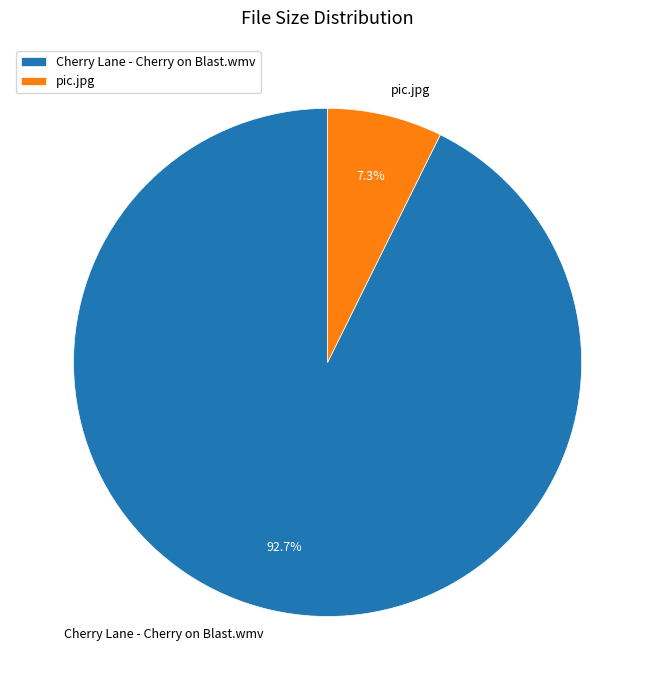

Which category has the smallest portion of the pie?

pic.jpg